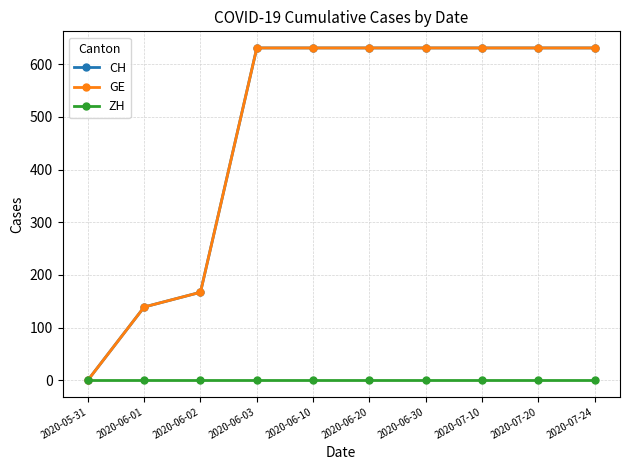

What is the difference between the maximum and minimum values in the CH series?

631